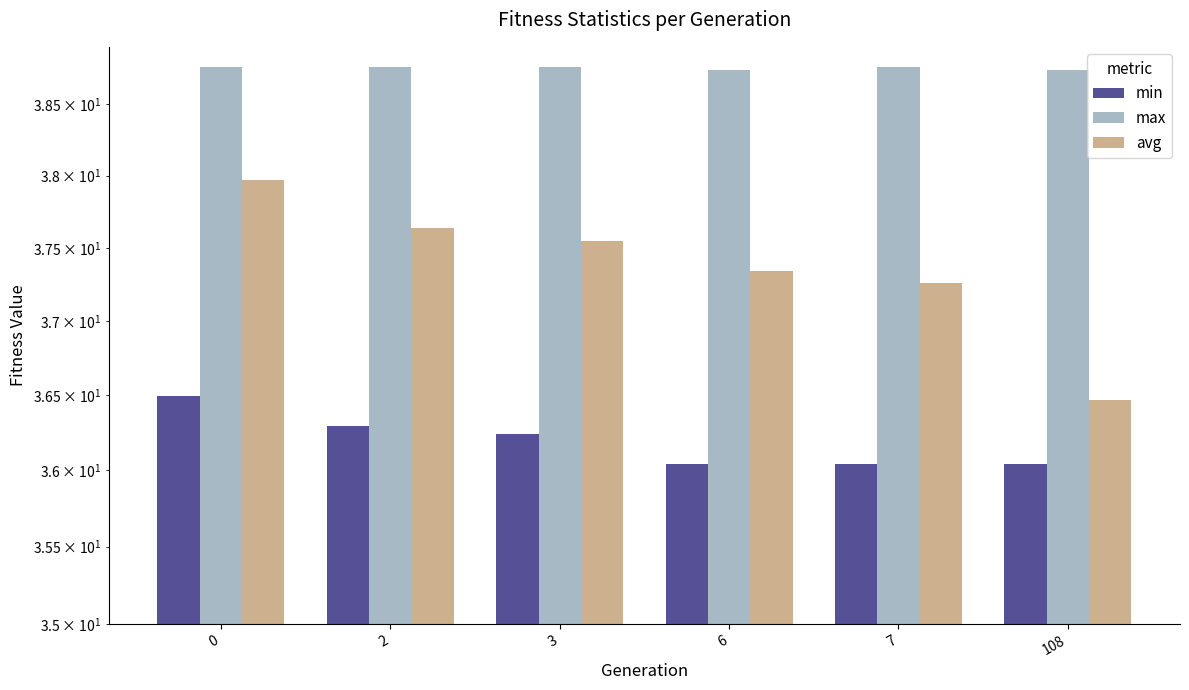

What is the minimum value shown in the chart?

36.0